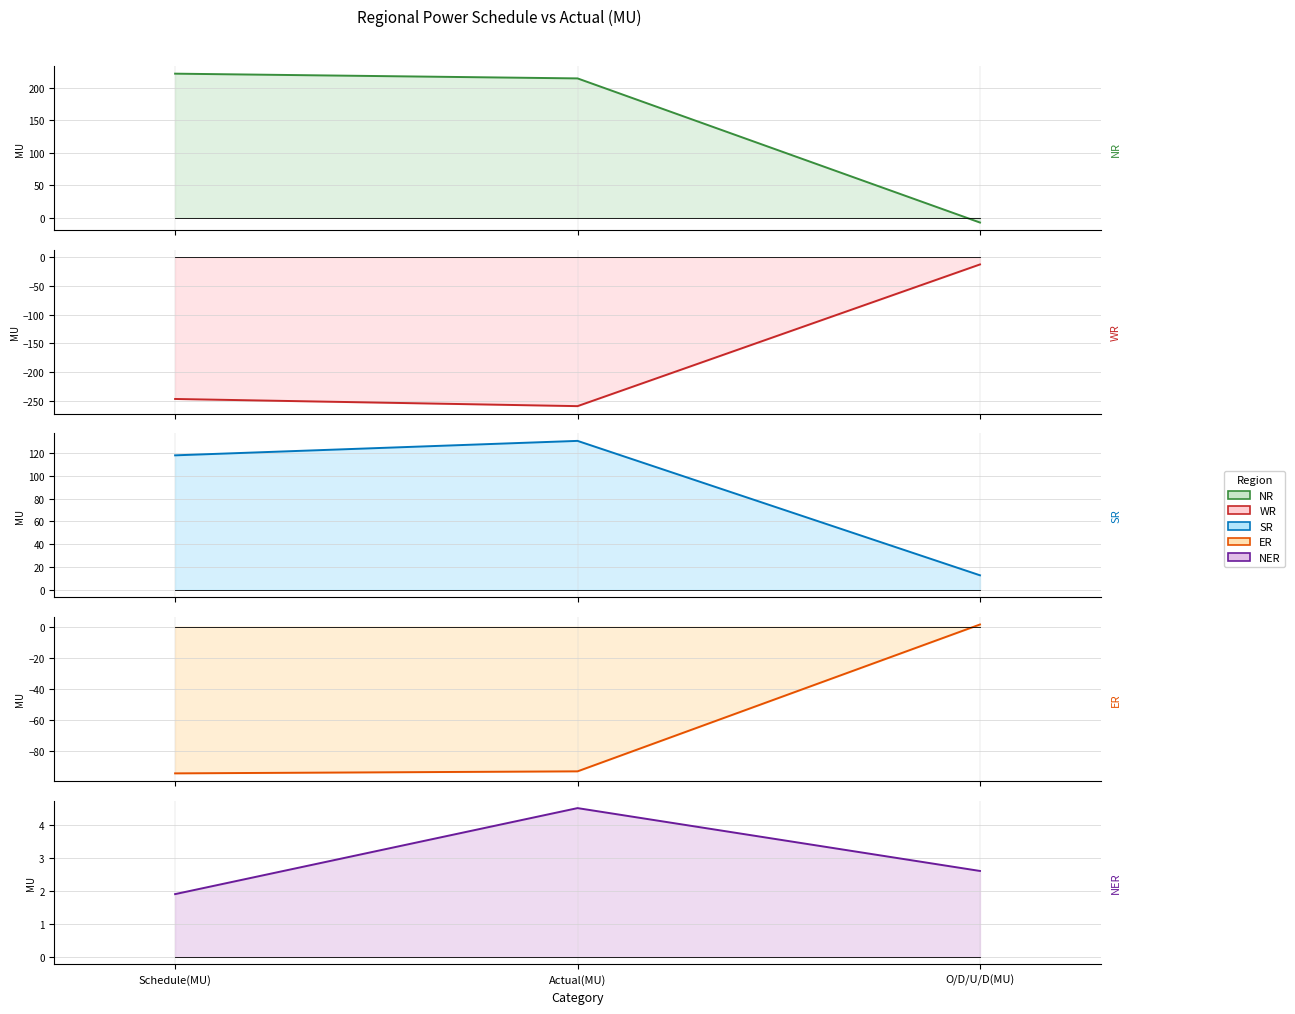

Reading left to right, list all the values displayed in this chart.

NR: Schedule(MU)=221.8	Actual(MU)=214.5	O/D/U/D(MU)=-7.3
WR: Schedule(MU)=-247.2	Actual(MU)=-259.7	O/D/U/D(MU)=-12.5
SR: Schedule(MU)=118.1	Actual(MU)=130.8	O/D/U/D(MU)=12.7
ER: Schedule(MU)=-94.5	Actual(MU)=-93.2	O/D/U/D(MU)=1.4
NER: Schedule(MU)=1.9	Actual(MU)=4.5	O/D/U/D(MU)=2.6